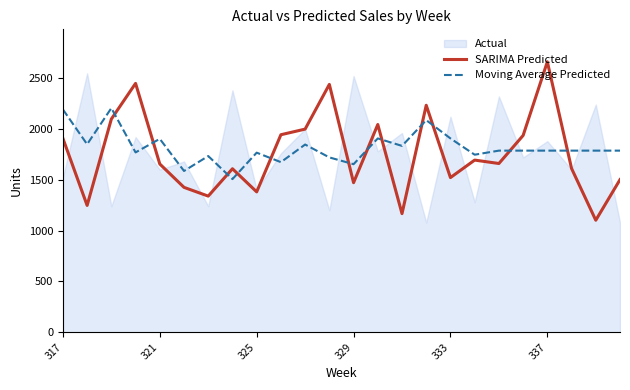

After their last crossing, which series has the higher values: Moving Average Predicted or SARIMA Predicted?

Moving Average Predicted